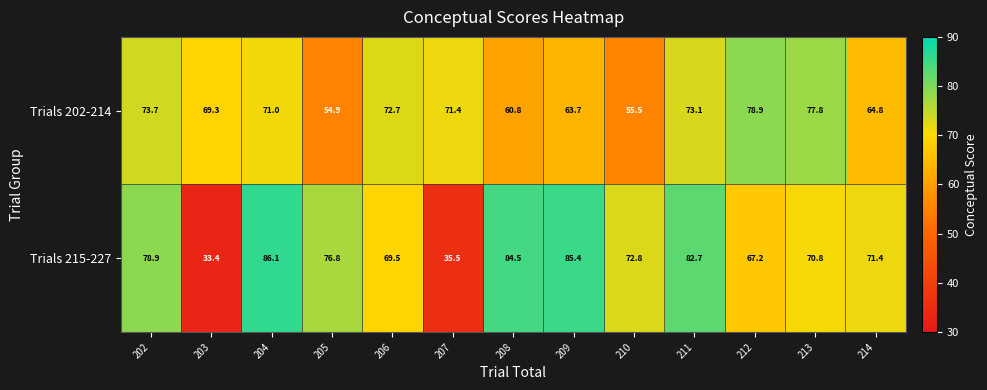

What is the average value of the Trials 202-214 series?

68.3